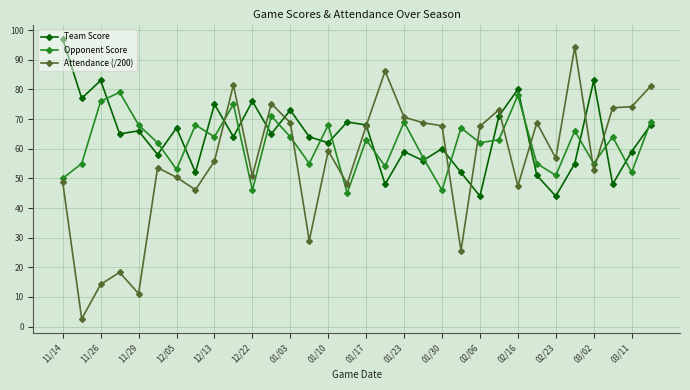

What is the value of the Opponent Score point at the 31st from the left?

52.0